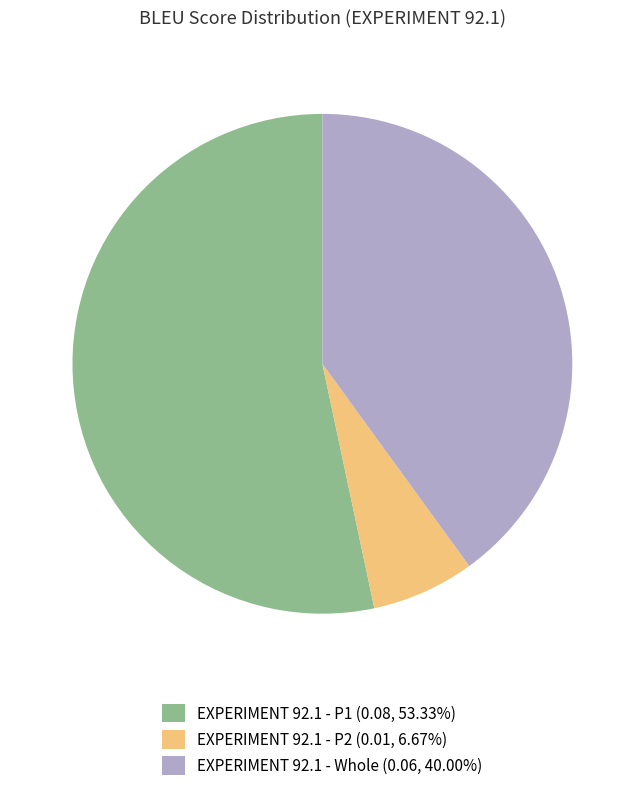

Combined, do EXPERIMENT 92.1 - Whole (0.06, 40.00%) and EXPERIMENT 92.1 - P2 (0.01, 6.67%) account for over 50%?

No